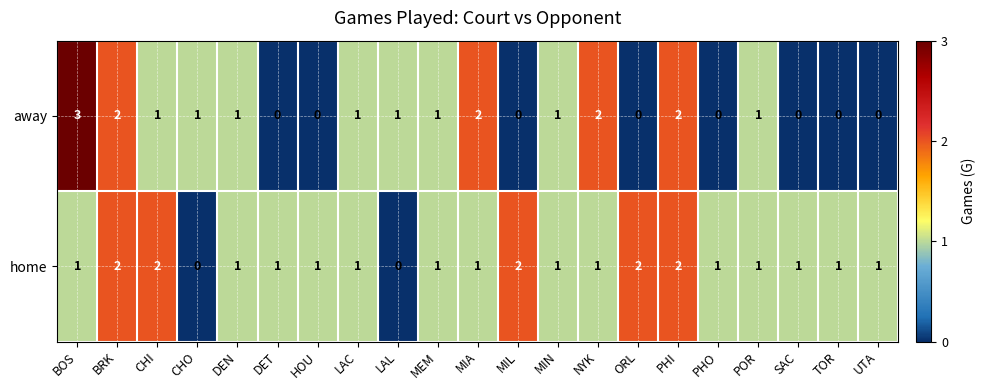

Is it true that away equals 1 at PHO?

False